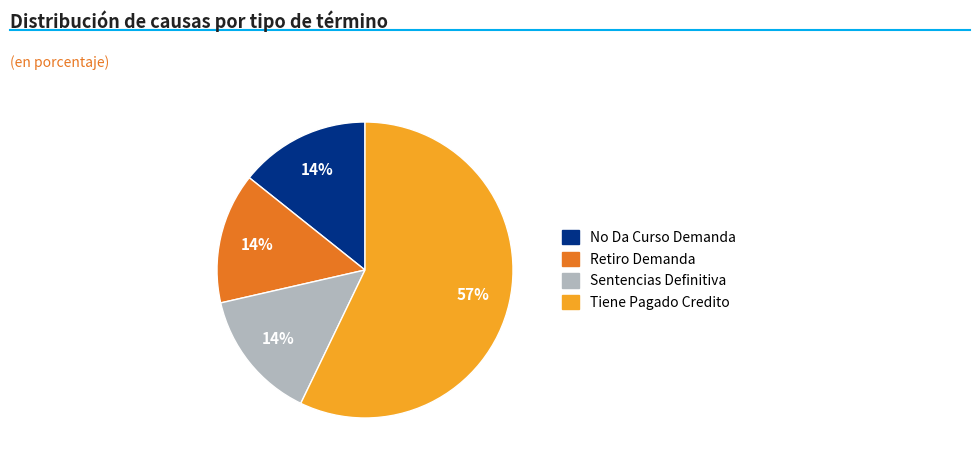

Which has a higher value, Tiene Pagado Credito or Sentencias Definitiva?

Tiene Pagado Credito